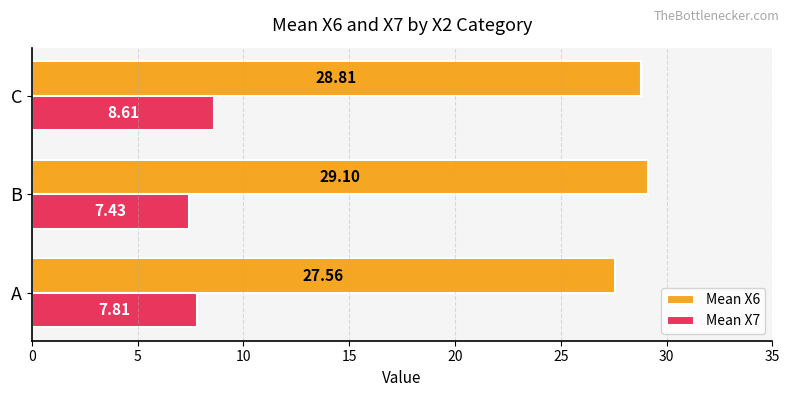

List the series in order of their overall mean, lowest first.

Mean X7, Mean X6